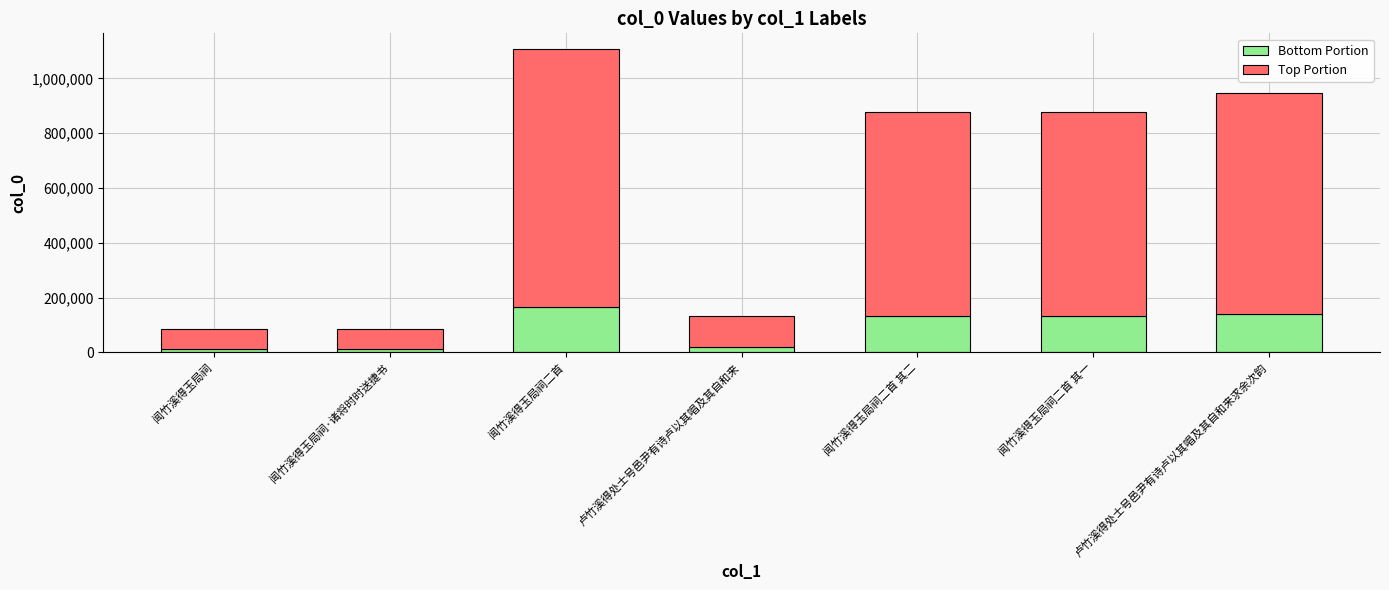

At which category is the sum across all series the highest?

闻竹溪得玉局祠二首